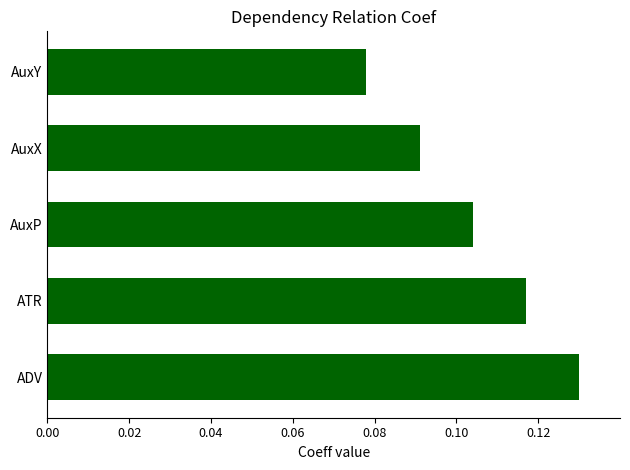

Is it true that the value at AuxP is 0.2?

False